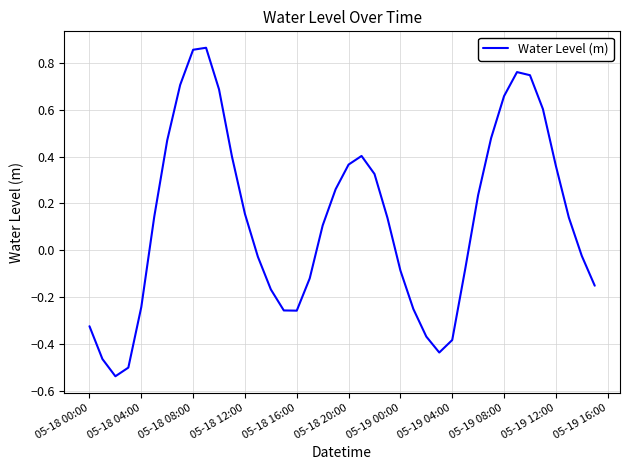

What is the difference between the second highest and second lowest values?

1.4